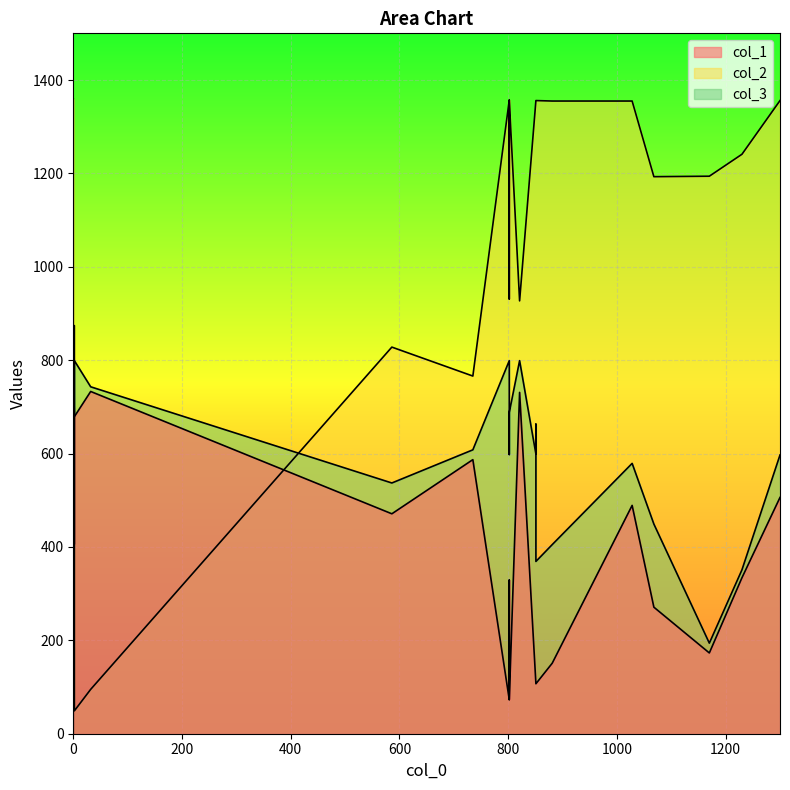

How many interior local peaks does the col_1 series have?

6